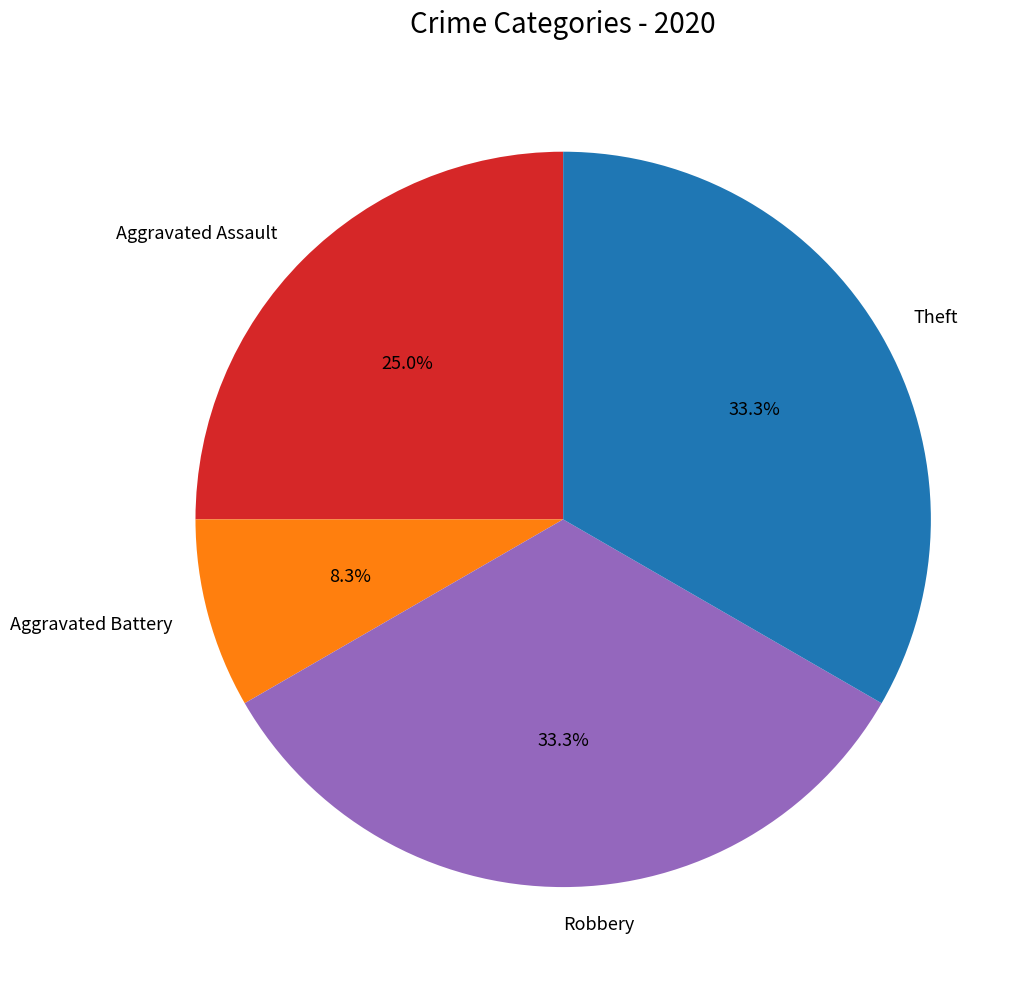

To the nearest percent, what portion does Aggravated Battery represent?

8%